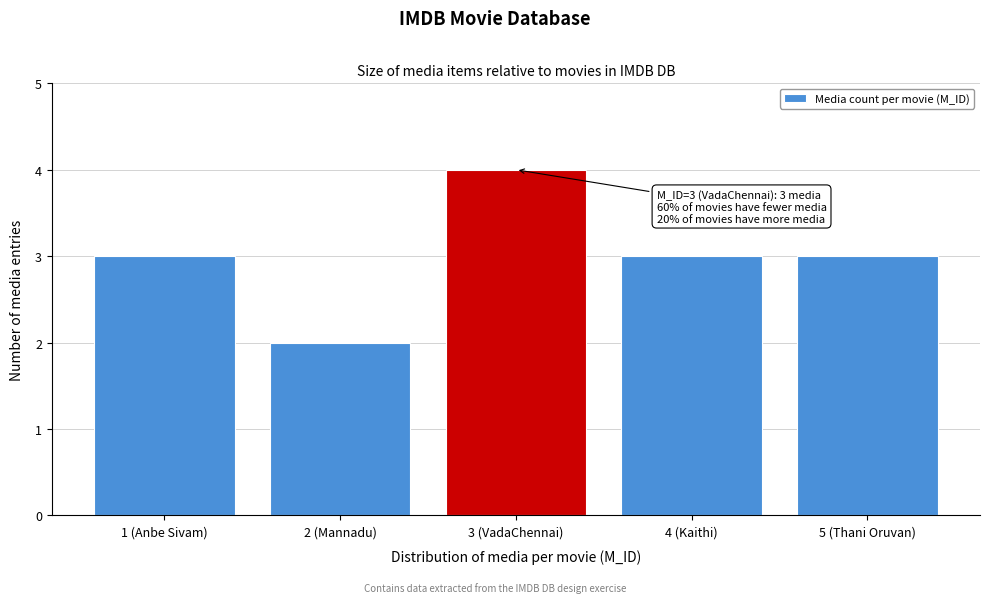

Reading left to right, transcribe all the data shown in this chart.

1 (Anbe Sivam)=3	2 (Mannadu)=2	3 (VadaChennai)=4	4 (Kaithi)=3	5 (Thani Oruvan)=3